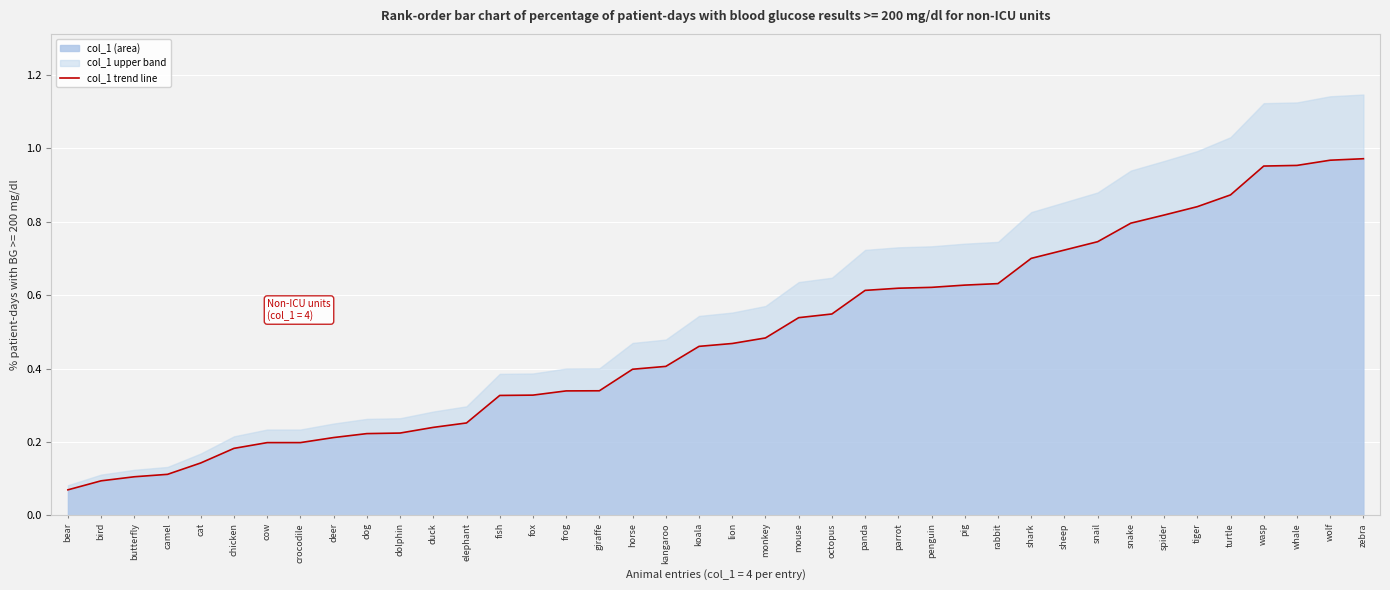

What is the difference between the second highest and second lowest values?

0.9